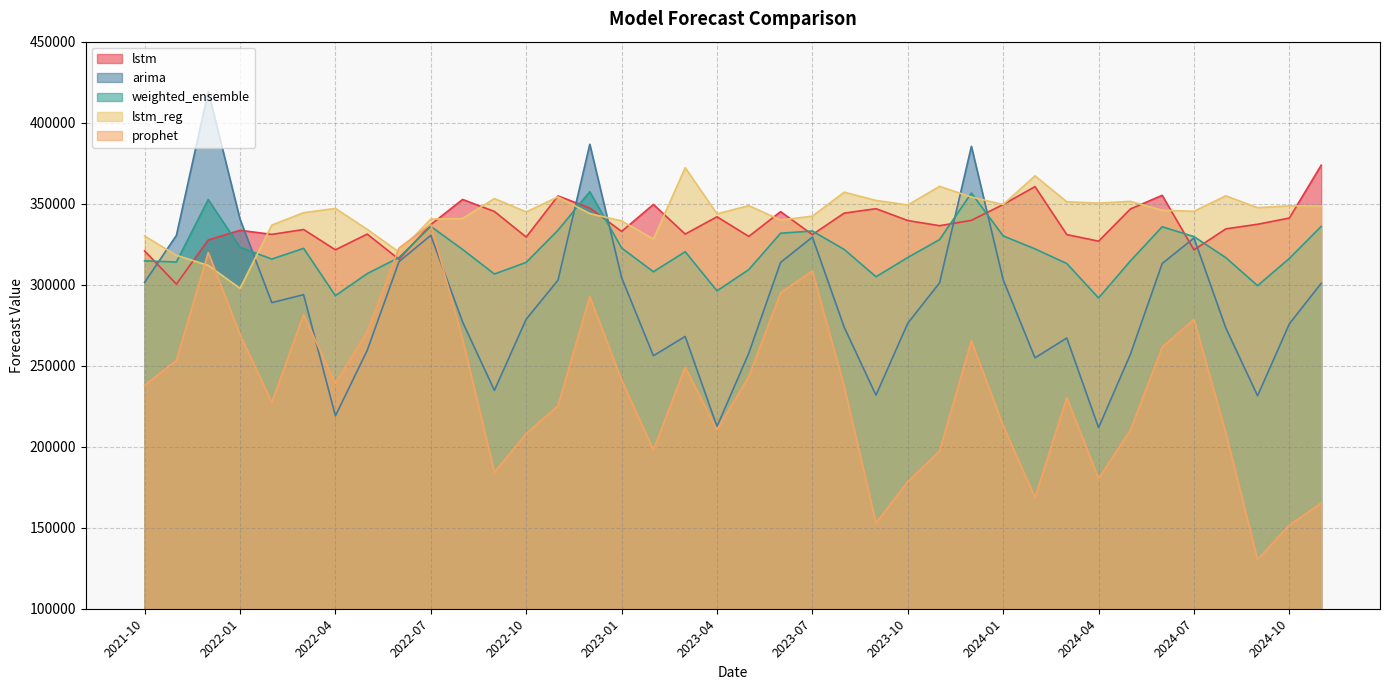

Which series changed the most between 2023-04 and 2024-03?

arima